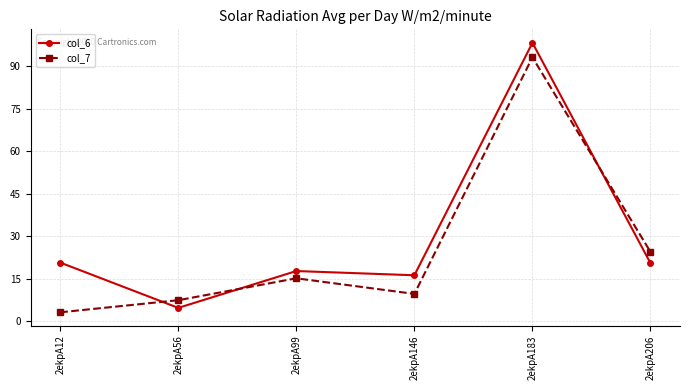

What is the lowest value of the col_6 series?

4.8